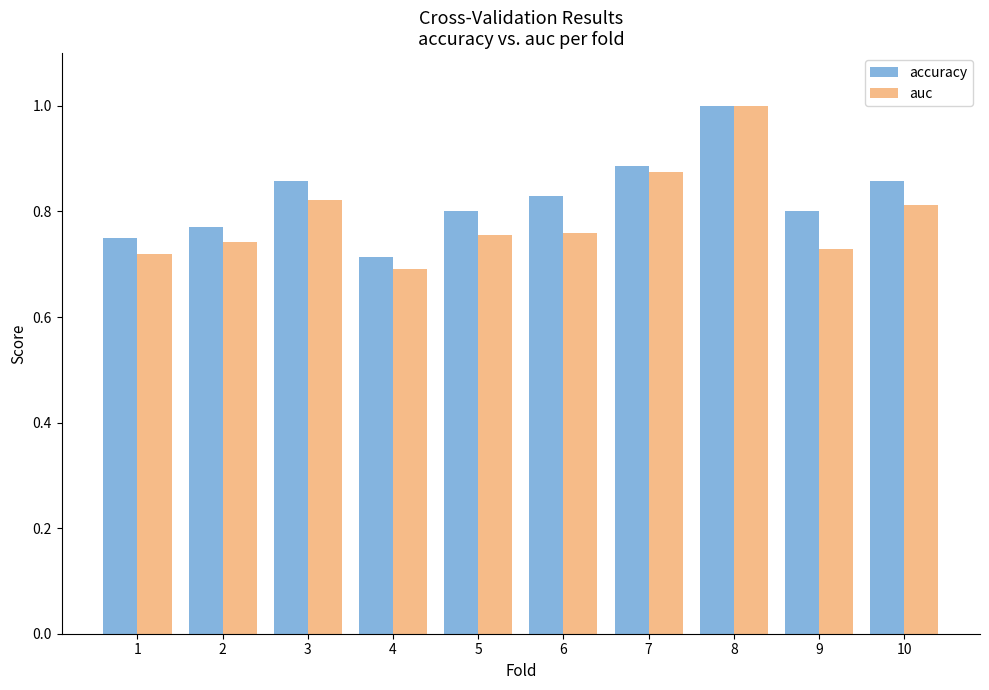

What is the maximum value for accuracy?

1.0